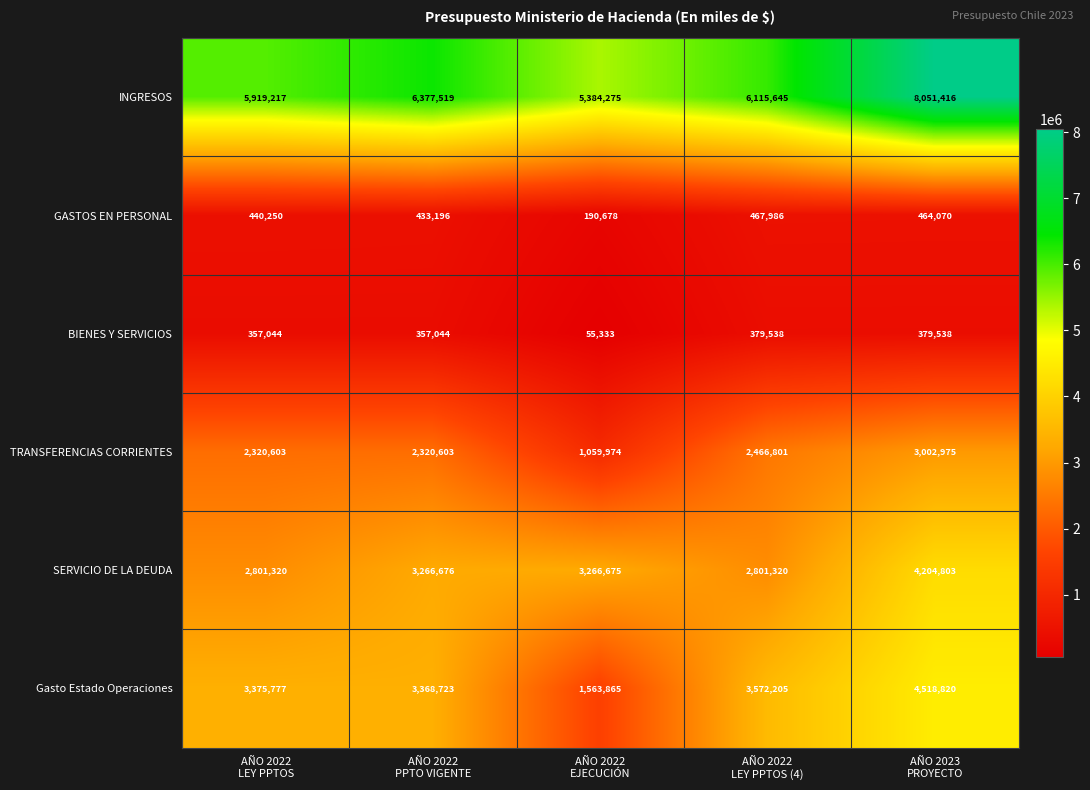

Which category has the lowest value across all series?

AÑO 2022
EJECUCIÓN